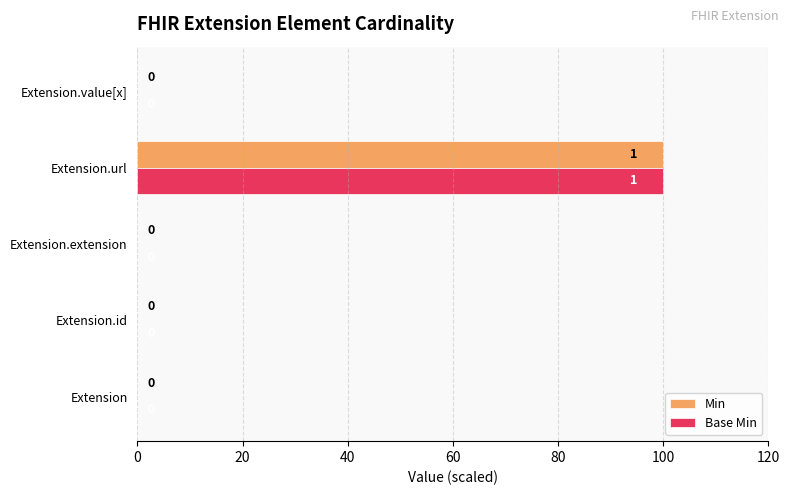

What is the greatest value displayed?

100